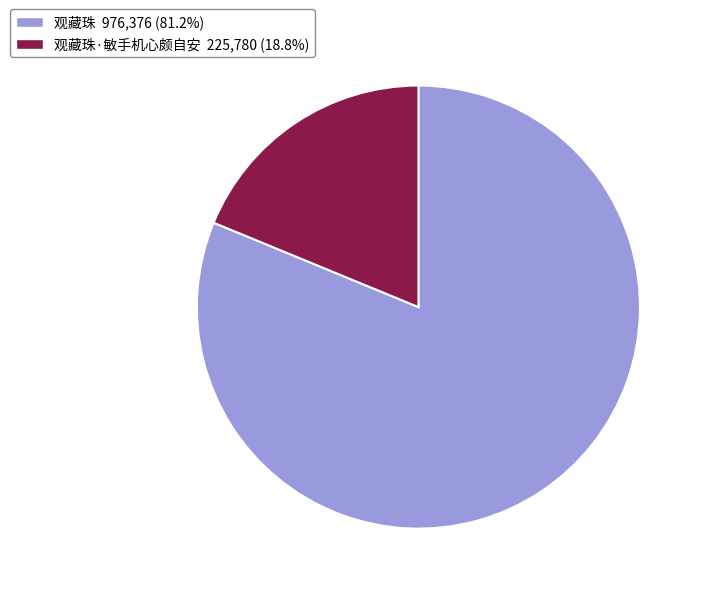

How many segments does this pie chart have?

2